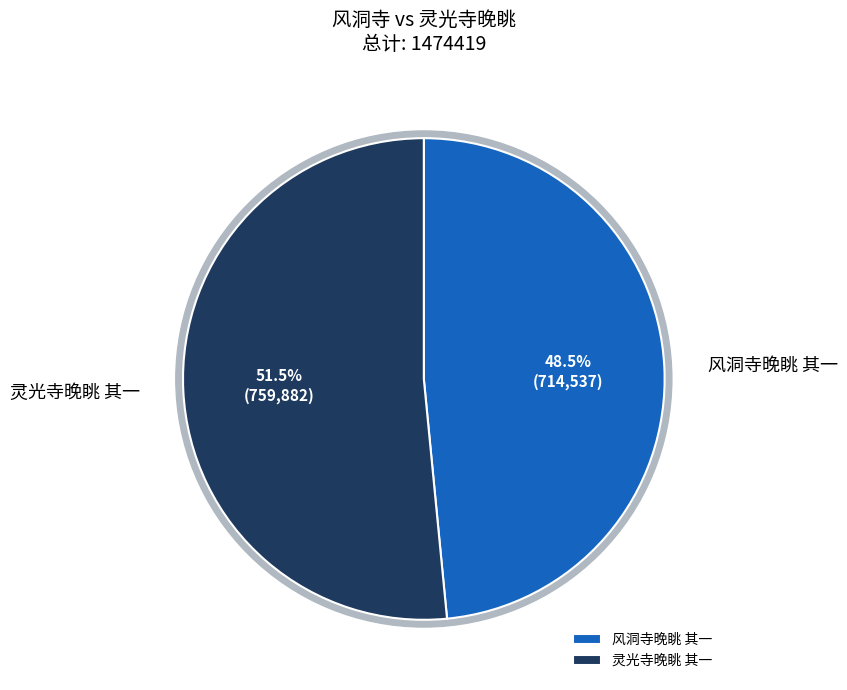

Is the sum of 灵光寺晚眺 其一 and 风洞寺晚眺 其一 greater than half?

Yes